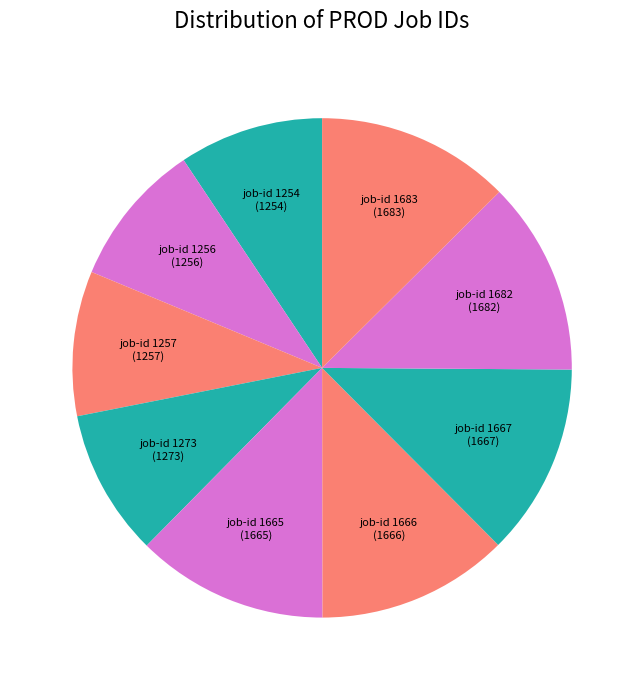

How many slices are in this pie chart?

9